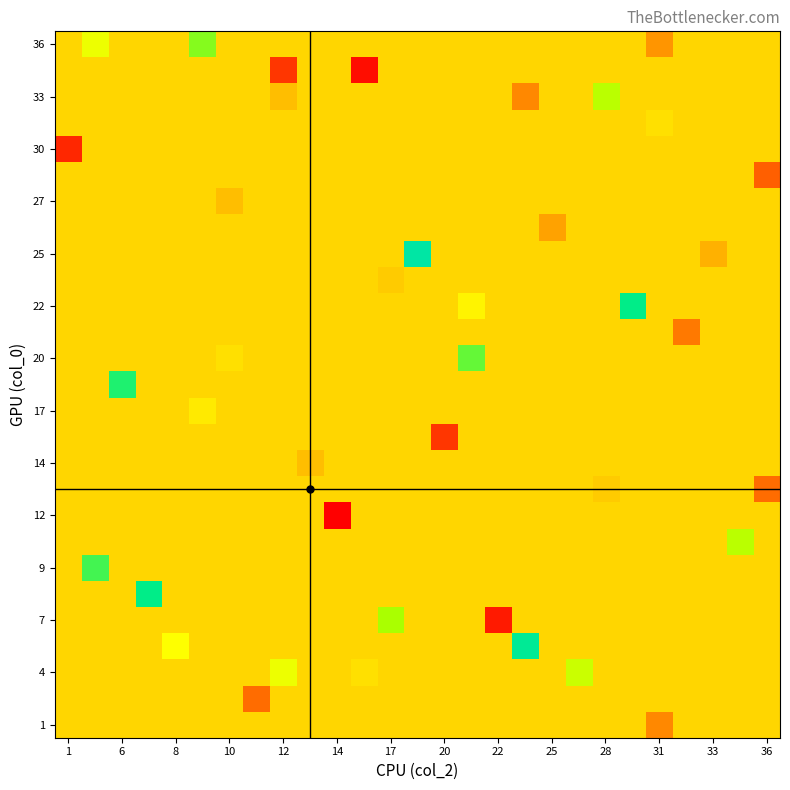

How many categories are shown in the chart?

27